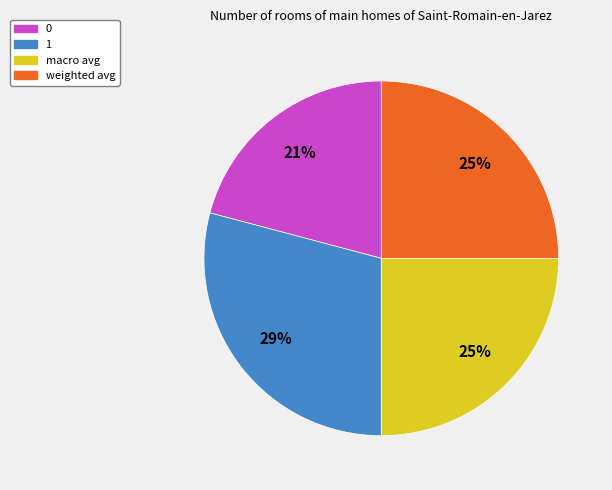

What is the largest slice in the pie chart?

1